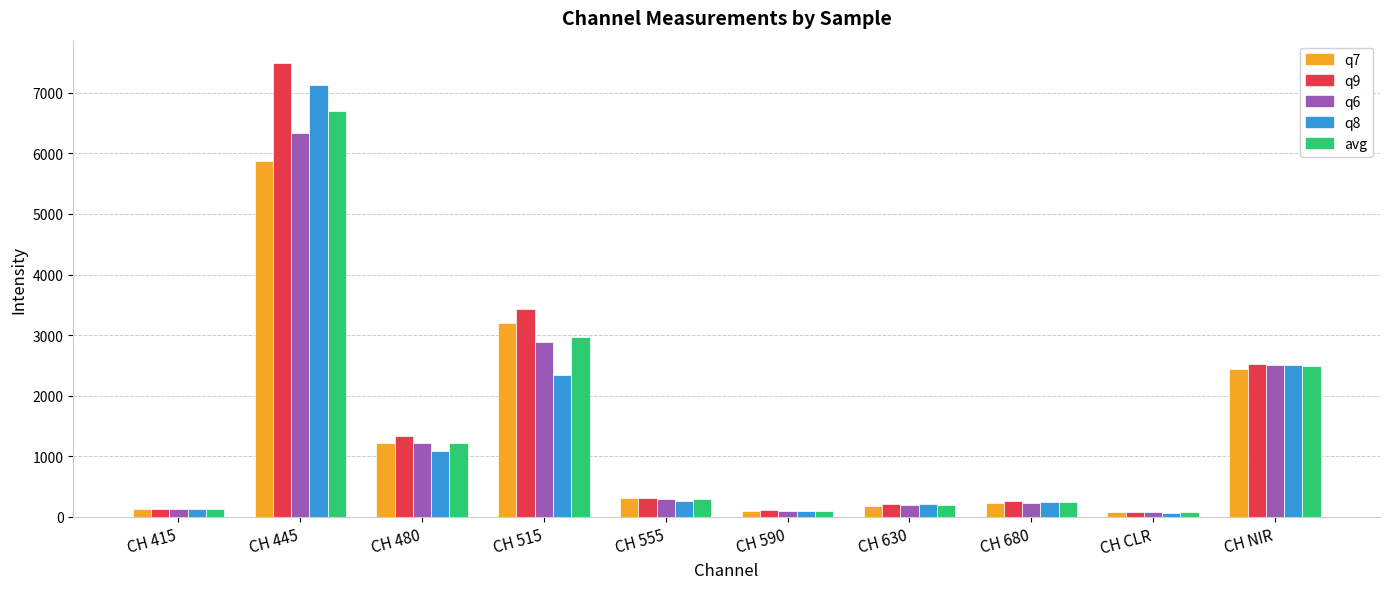

Which series has the largest total across all categories?

q9